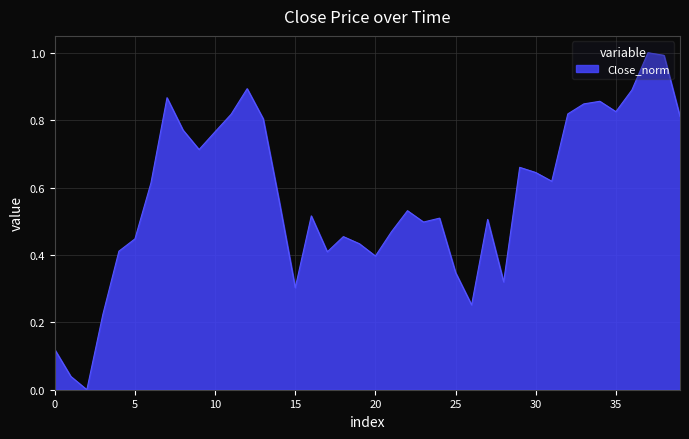

What is the difference between the maximum and minimum values?

1.0